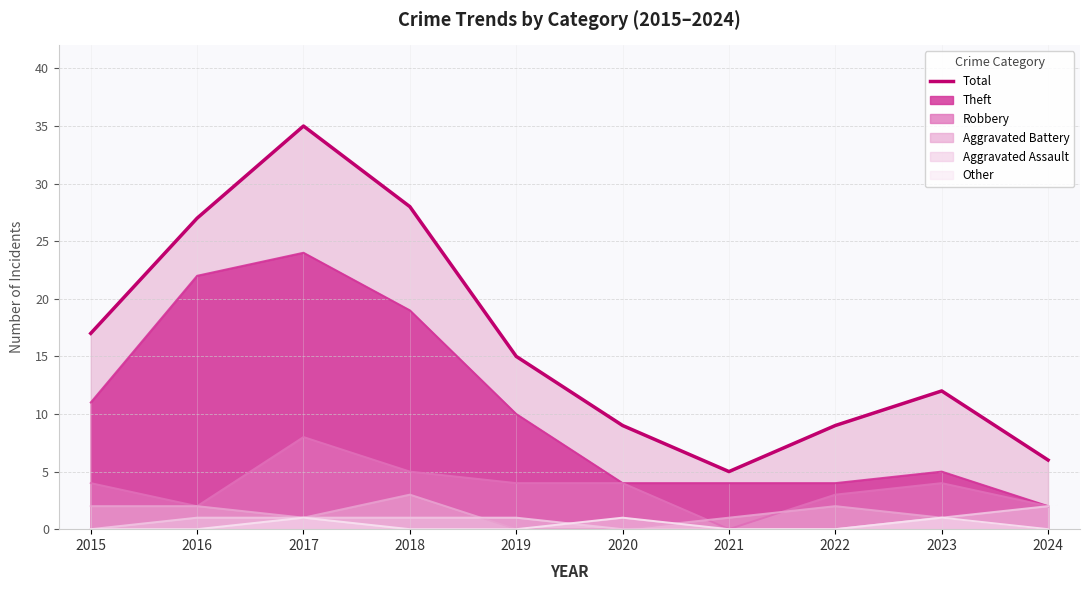

Where is the data nearest to the value 20?

2015